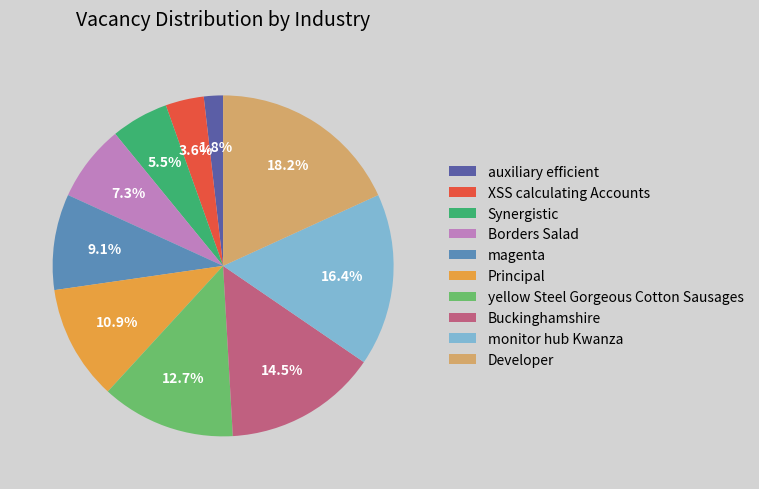

True or false: Principal accounts for 4% of the total.

False